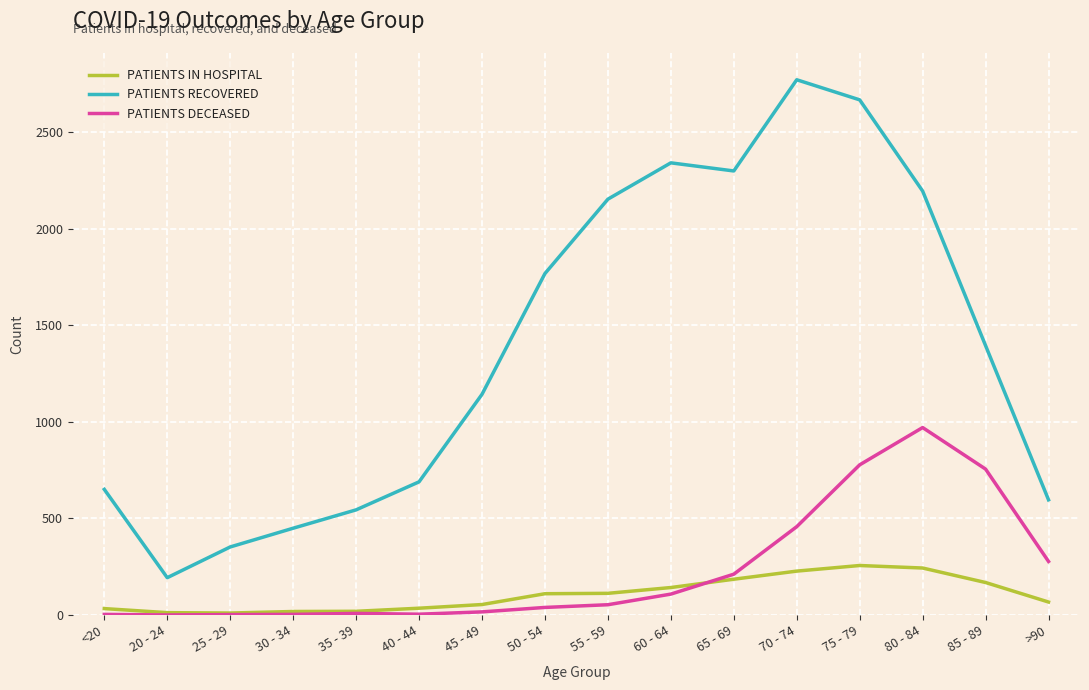

True or false: PATIENTS RECOVERED and PATIENTS IN HOSPITAL intersect in this chart.

False